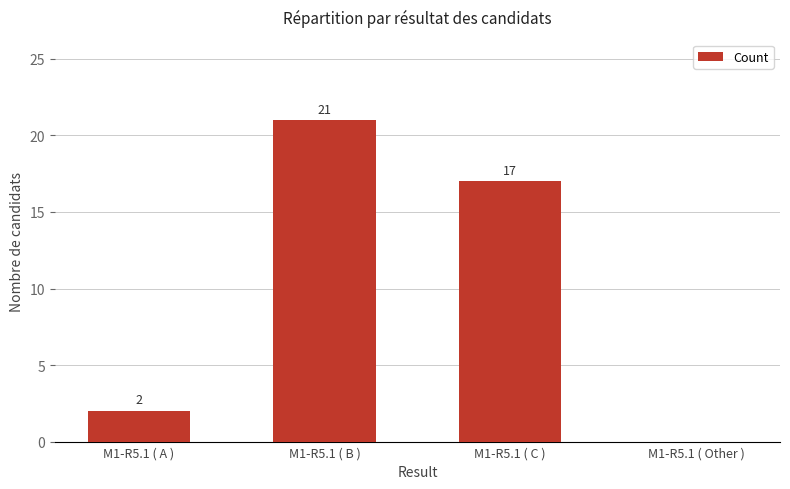

What is the sum of all values?

40